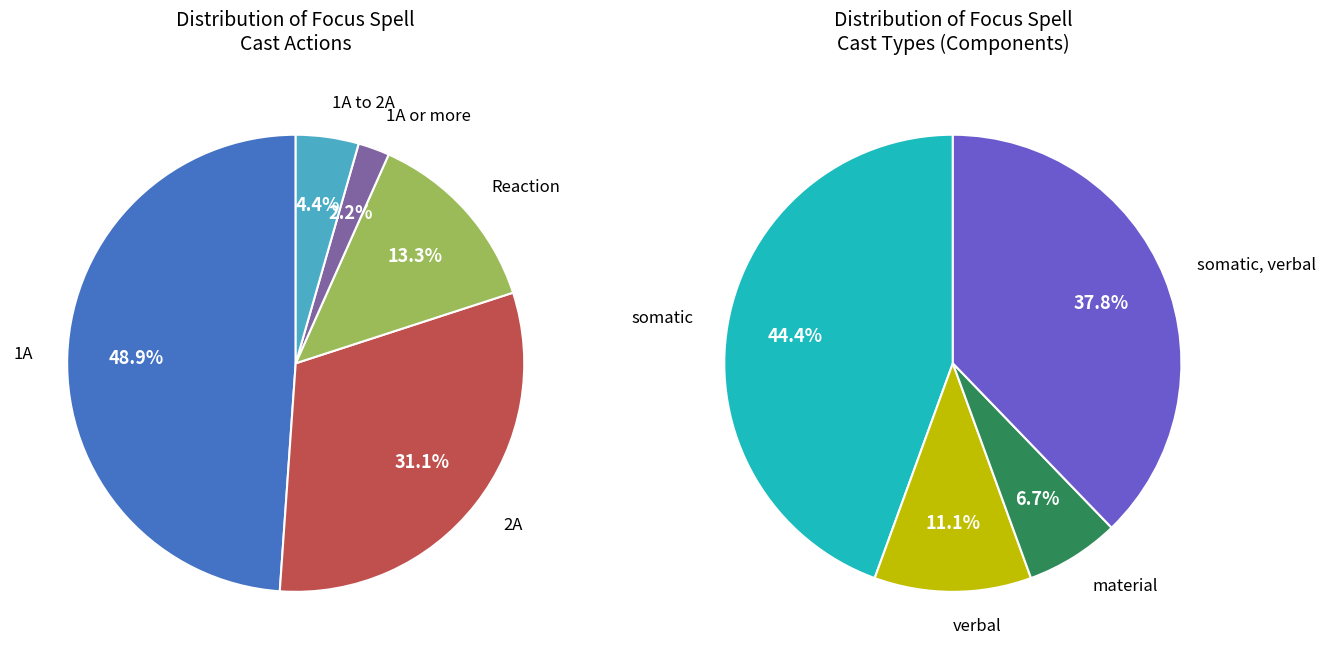

What is the change in value from 1A to Reaction?

-16